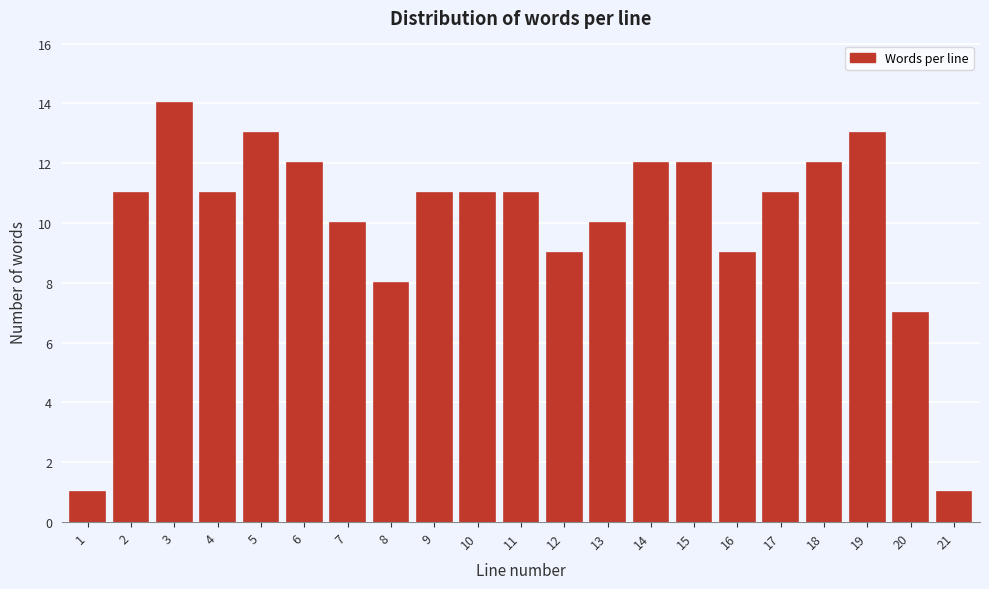

Reading left to right, extract all data points from this chart.

1=1	2=11	3=14	4=11	5=13	6=12	7=10	8=8	9=11	10=11	11=11	12=9	13=10	14=12	15=12	16=9	17=11	18=12	19=13	20=7	21=1